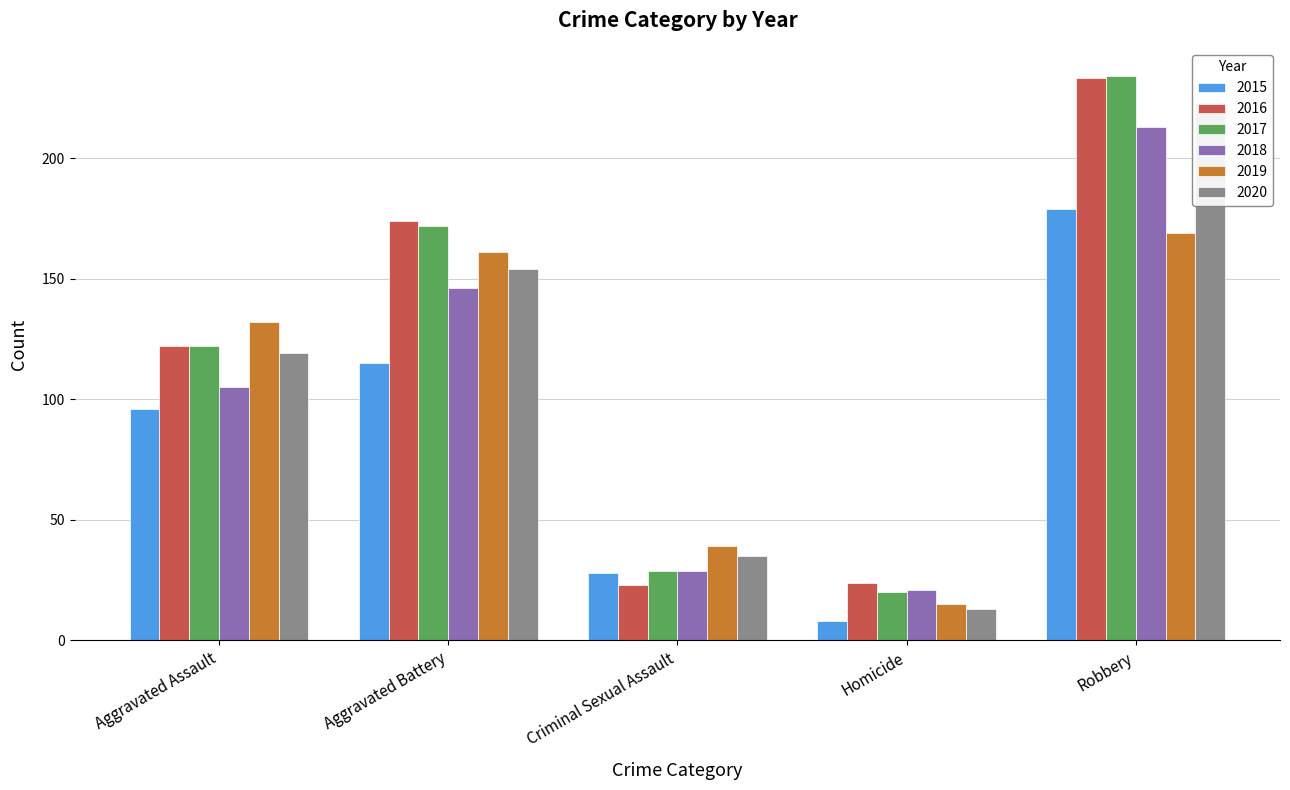

What is the difference between the second highest and second lowest values in the 2015 series?

87